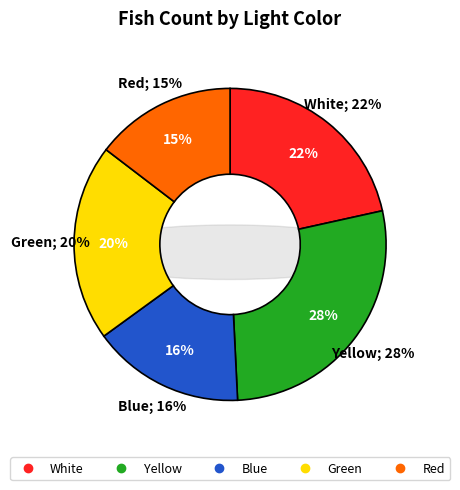

What percentage do Yellow and White together represent?

49.2%